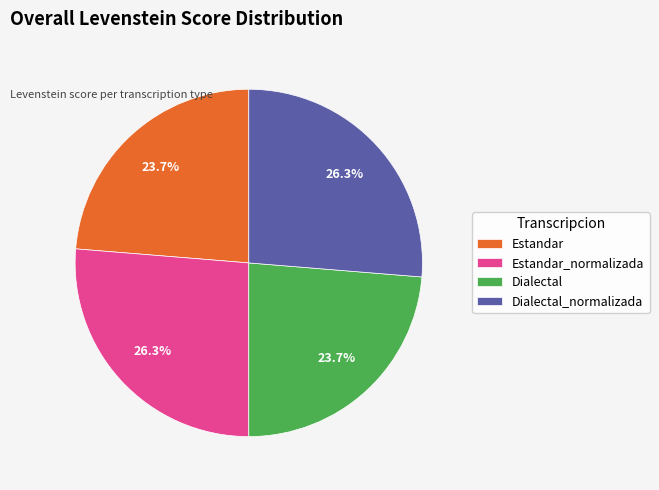

Does any single category account for the majority?

No